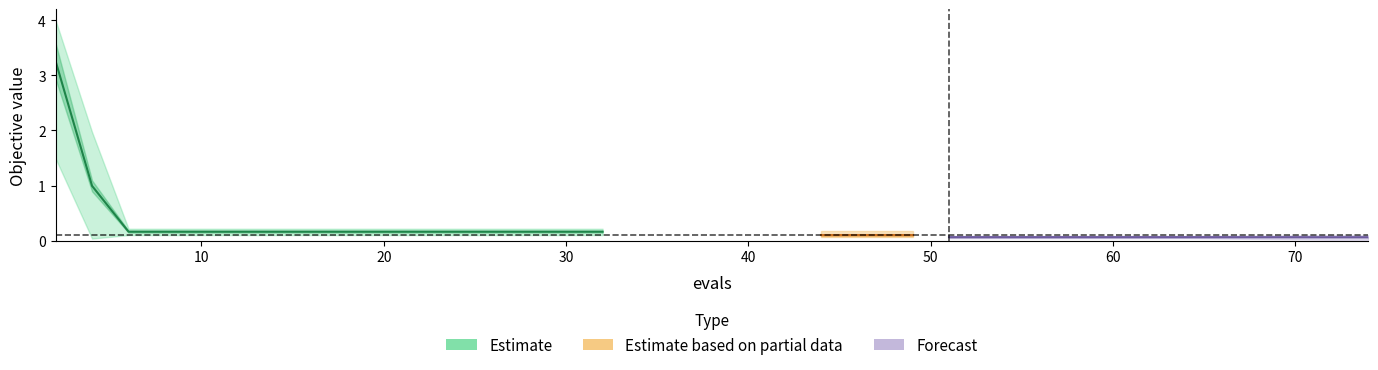

What is the sum of all best values?

3.6